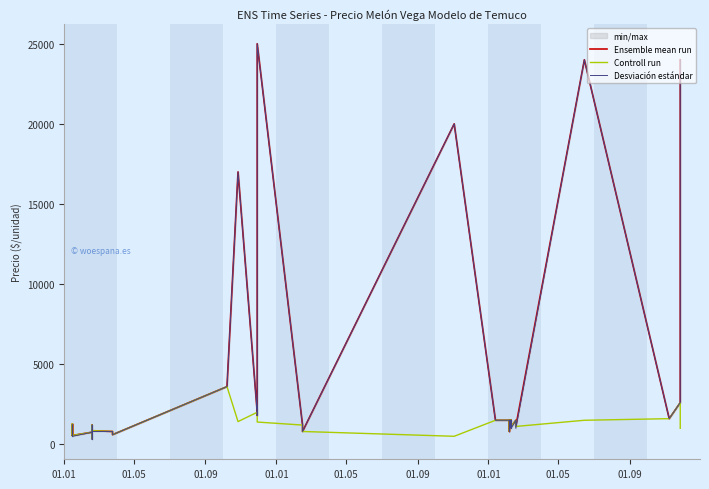

In Controll run, how many points are higher than both neighbors (excluding endpoints)?

8